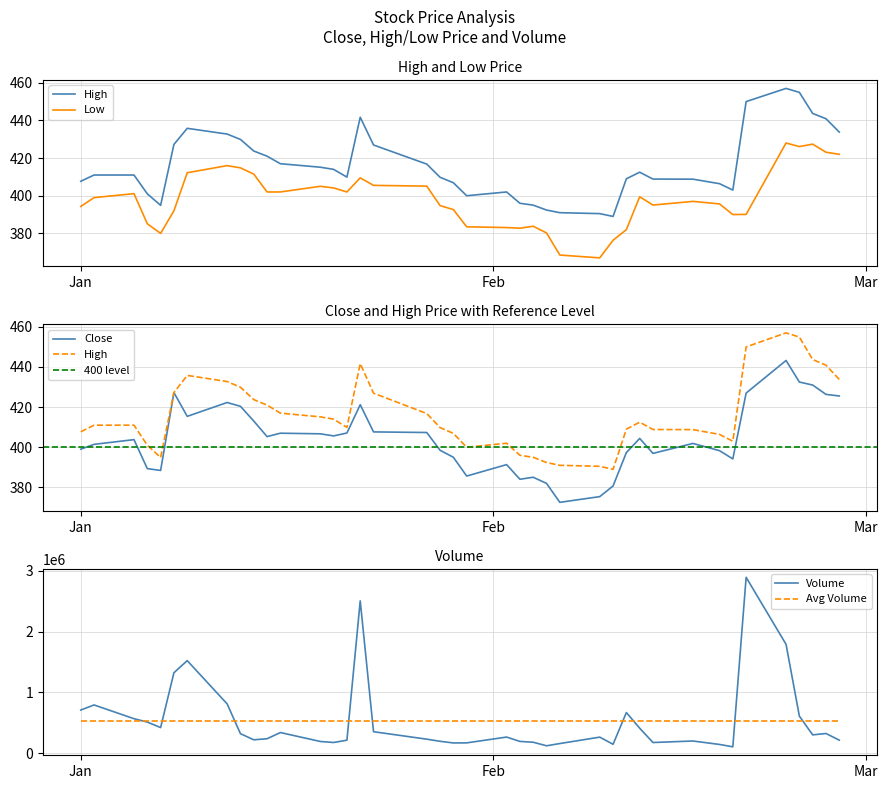

Rank the series by their maximum value, from highest to lowest.

Volume, High, Close, Low